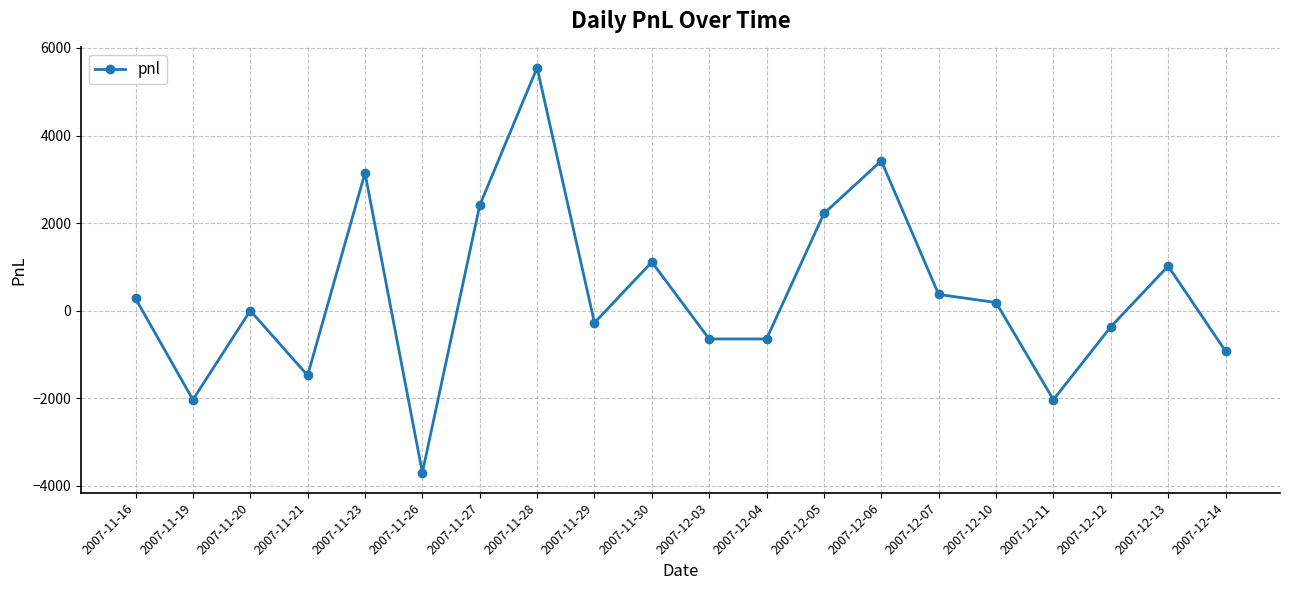

Is this an area chart (filled region under the line)?

No